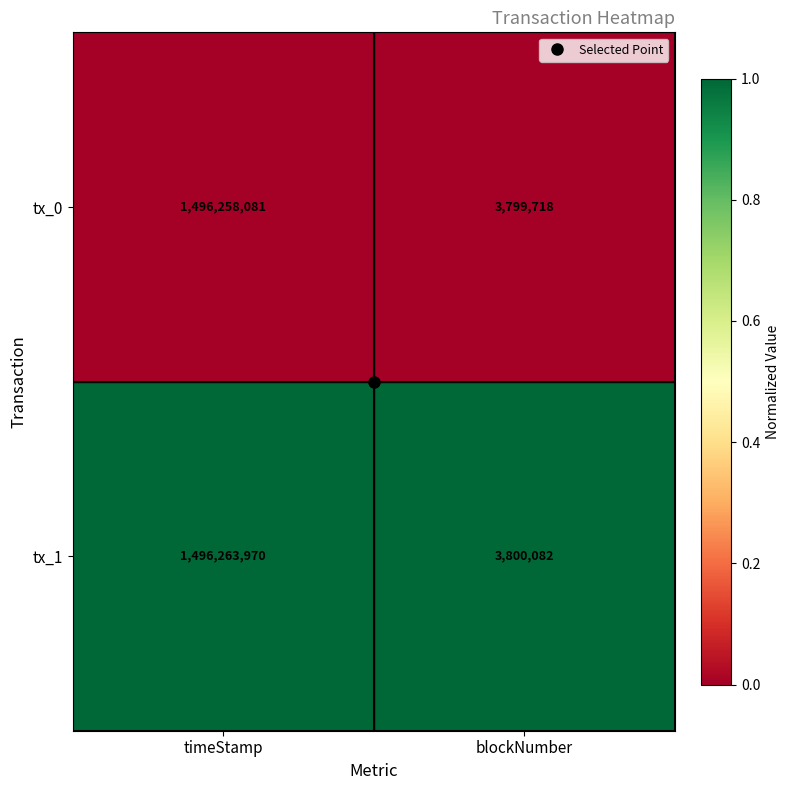

Which series has the largest total across all categories?

tx_1